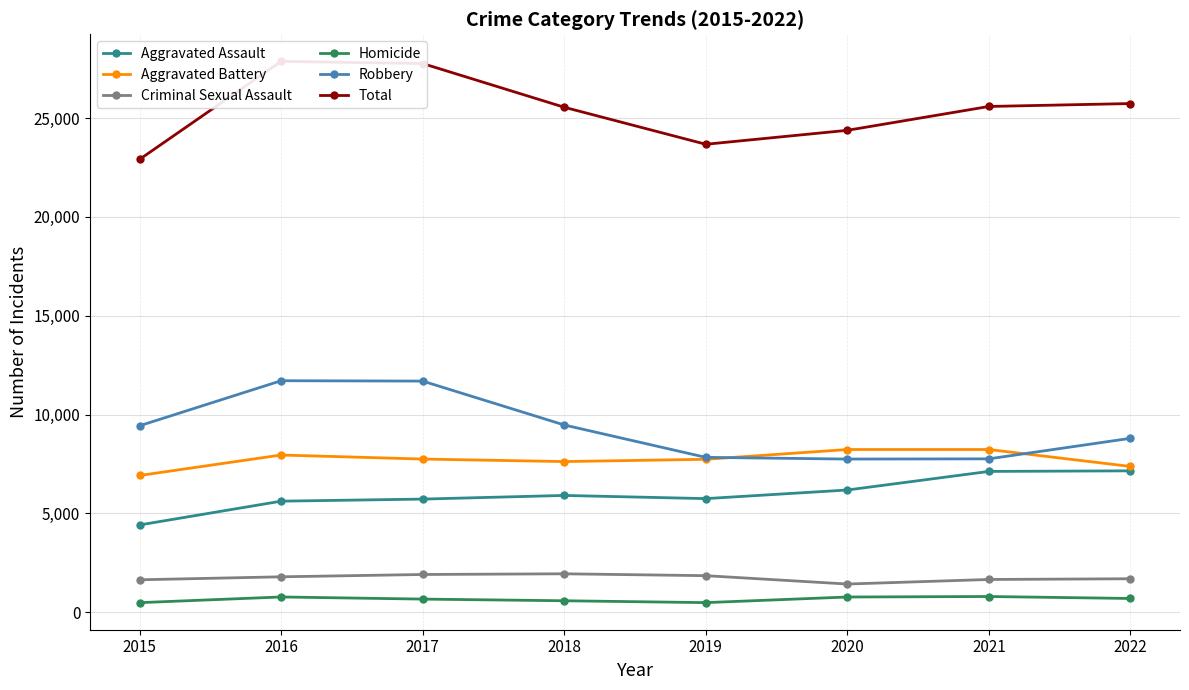

What is the total value across all series at 2017?

55522